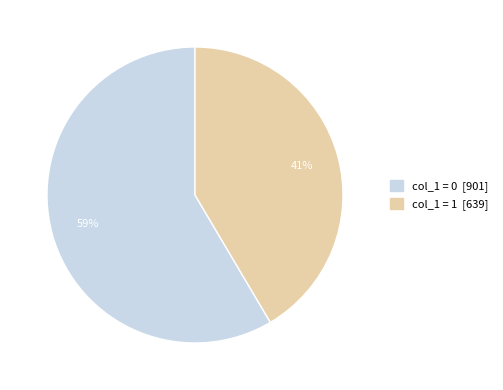

Is there a majority slice in this chart?

Yes